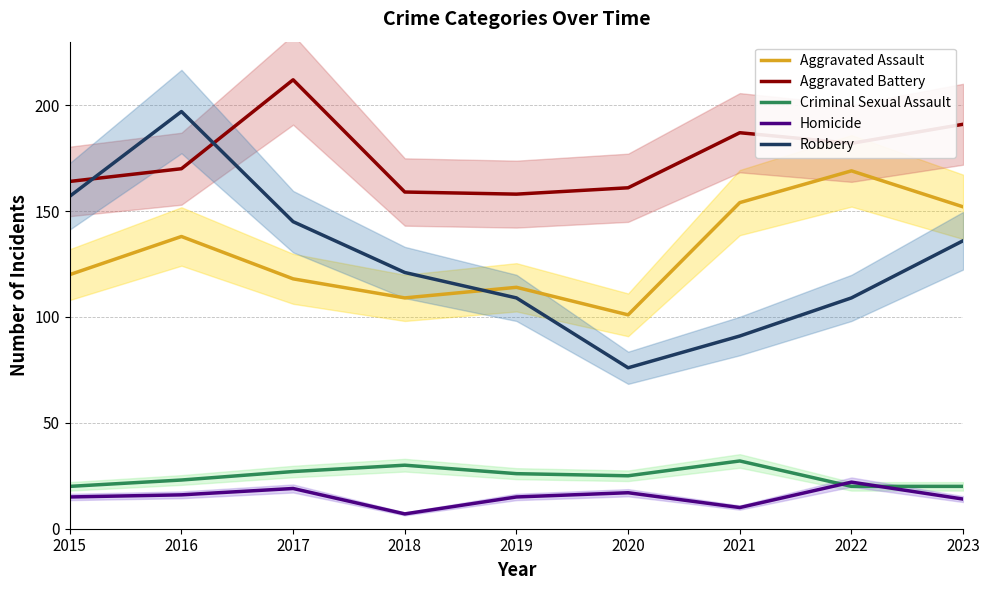

True or false: Aggravated Battery and Criminal Sexual Assault cross at least once.

False